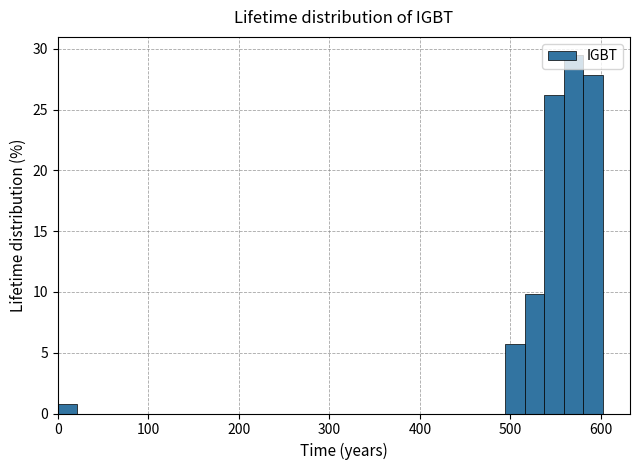

Read against the x-axis, roughly where is the centre of the tallest bar?

570